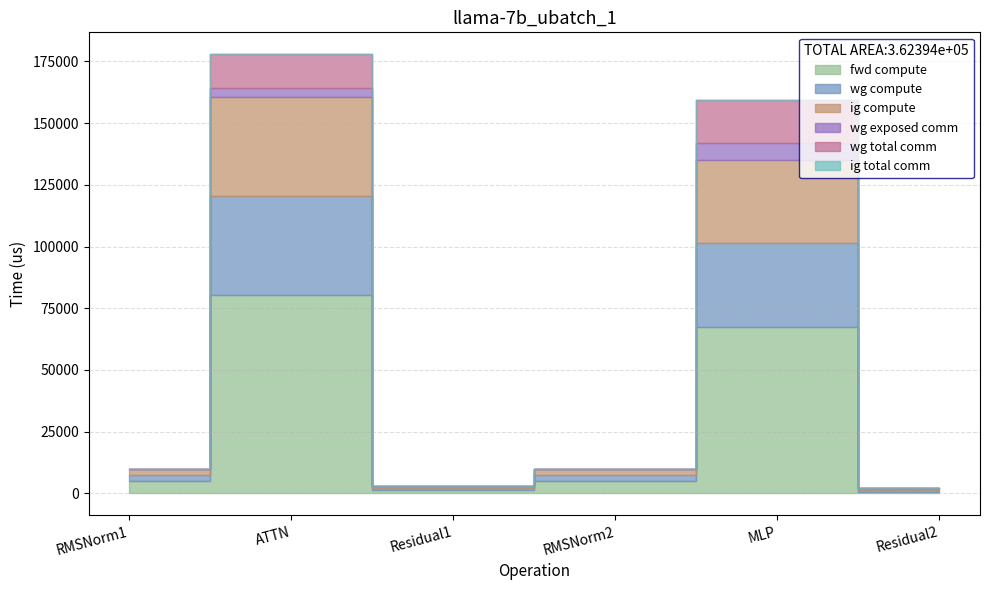

In wg compute, how many points are higher than both neighbors (excluding endpoints)?

2